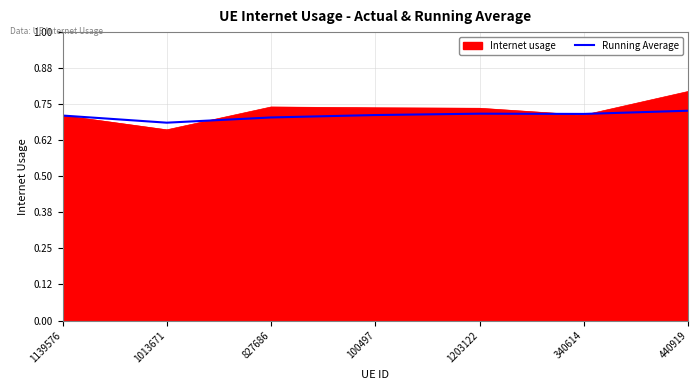

List the series in order of their peak value, highest first.

Internet usage, Running Average